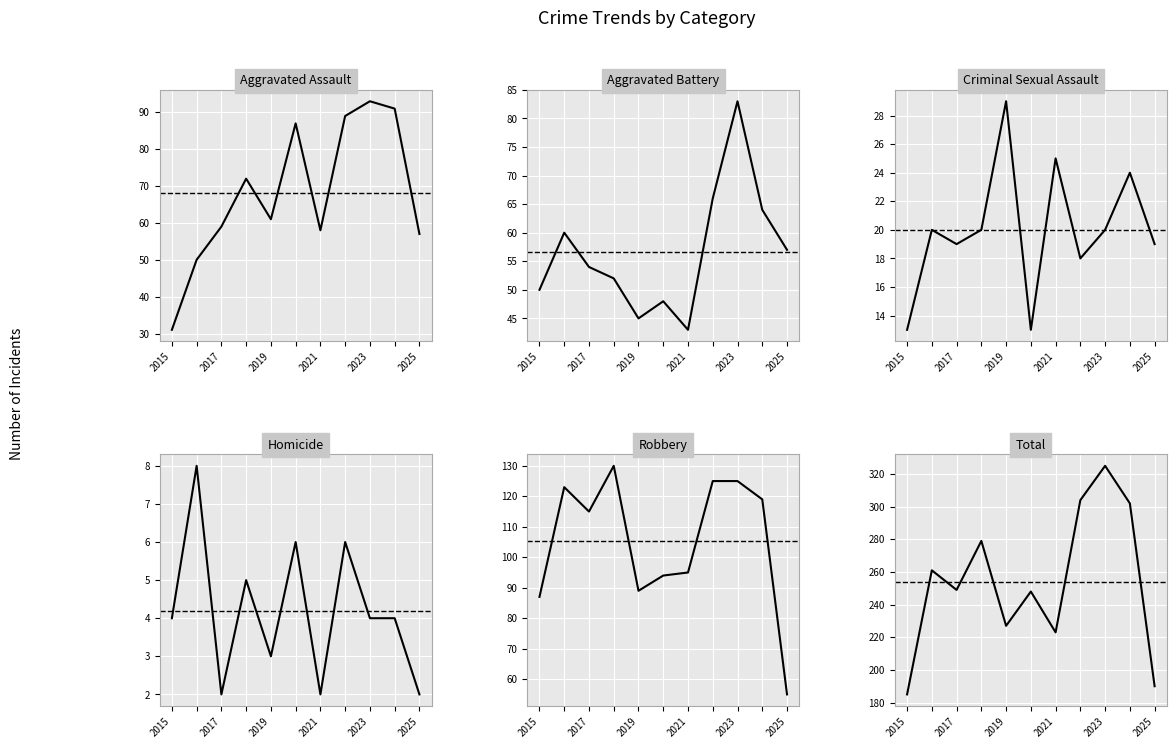

How many values in the Robbery series exceed 115?

5